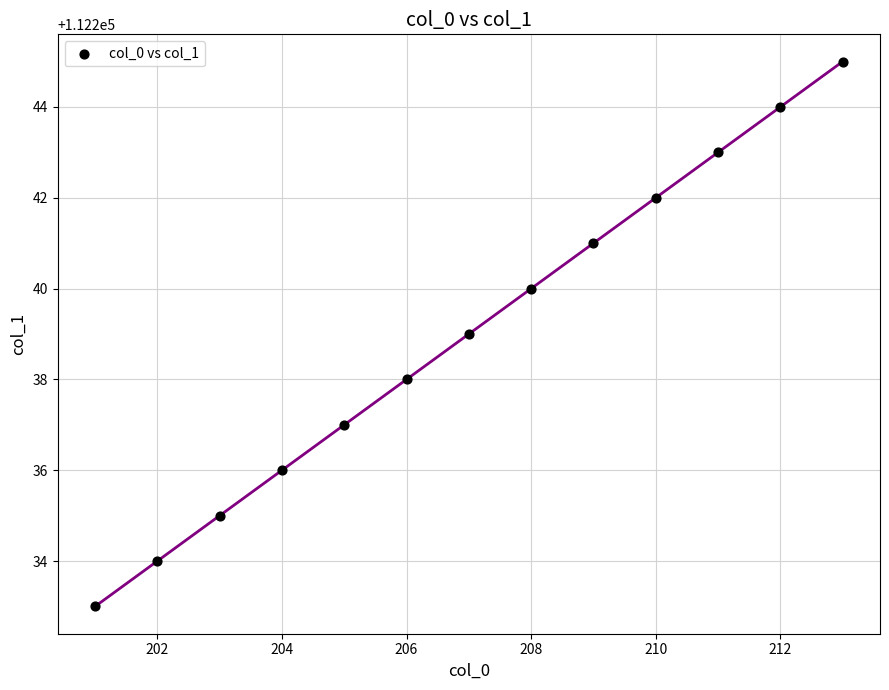

What is the range of X values (max minus min)?

12